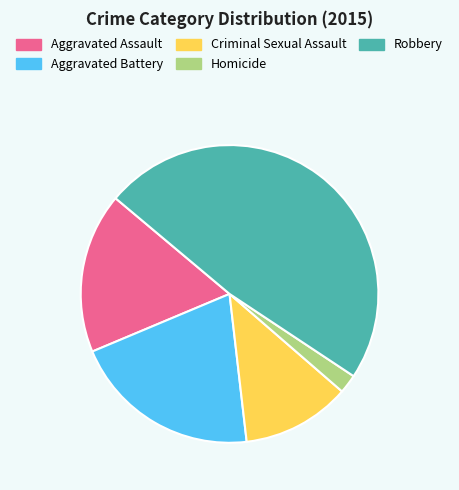

Is the sum of Criminal Sexual Assault and Robbery greater than half?

Yes